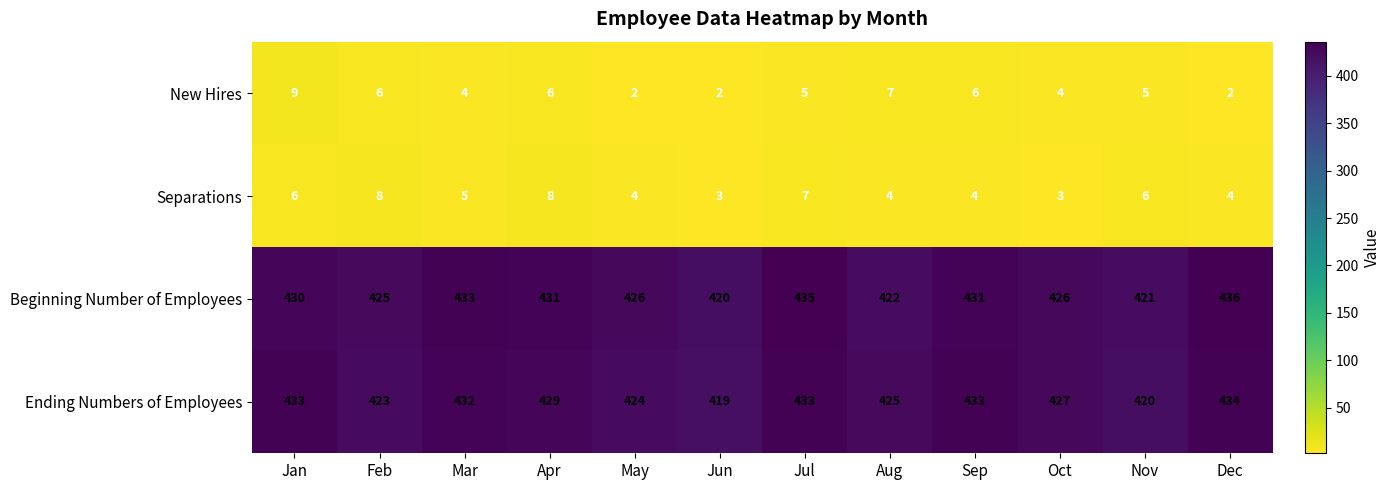

List the series in order of their peak value, lowest first.

Separations, New Hires, Ending Numbers of Employees, Beginning Number of Employees